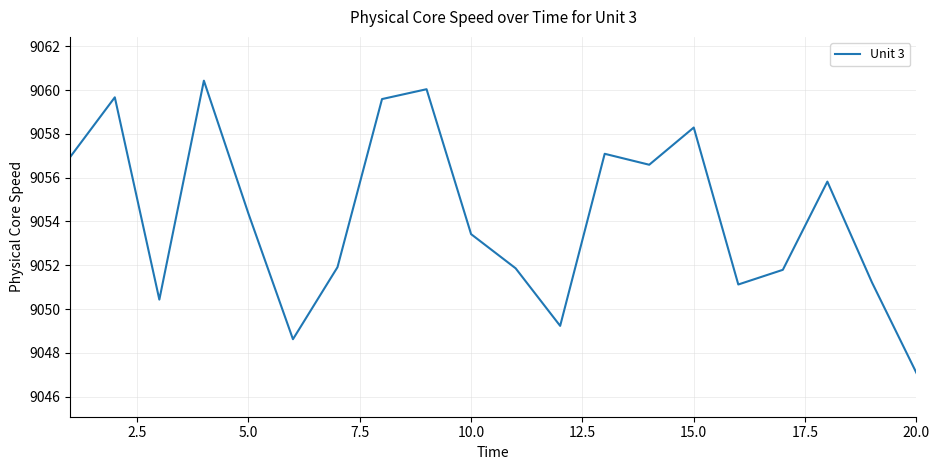

What is the minimum value shown in the chart?

9047.1